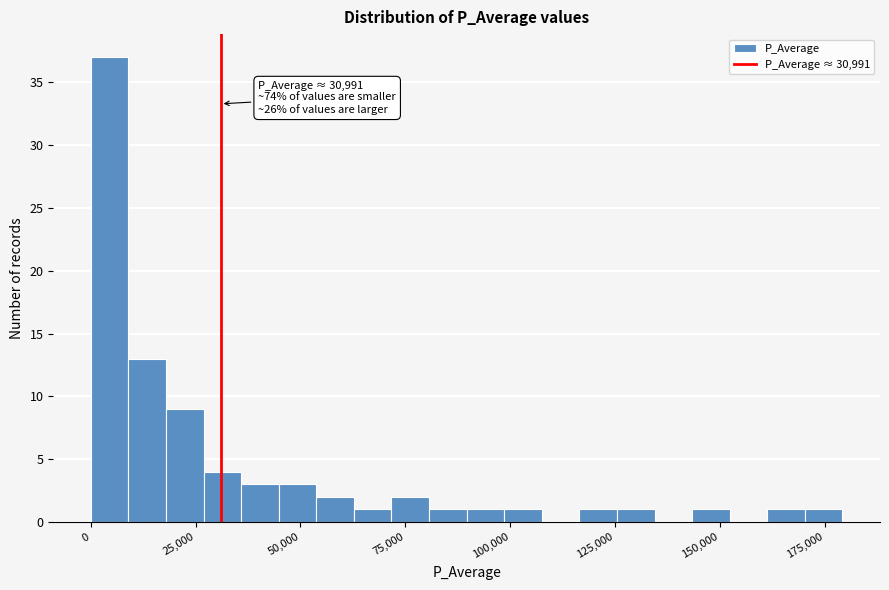

Around what value on the x-axis is the tallest bar? Give the approximate position of its centre, as read against the axis.

5000